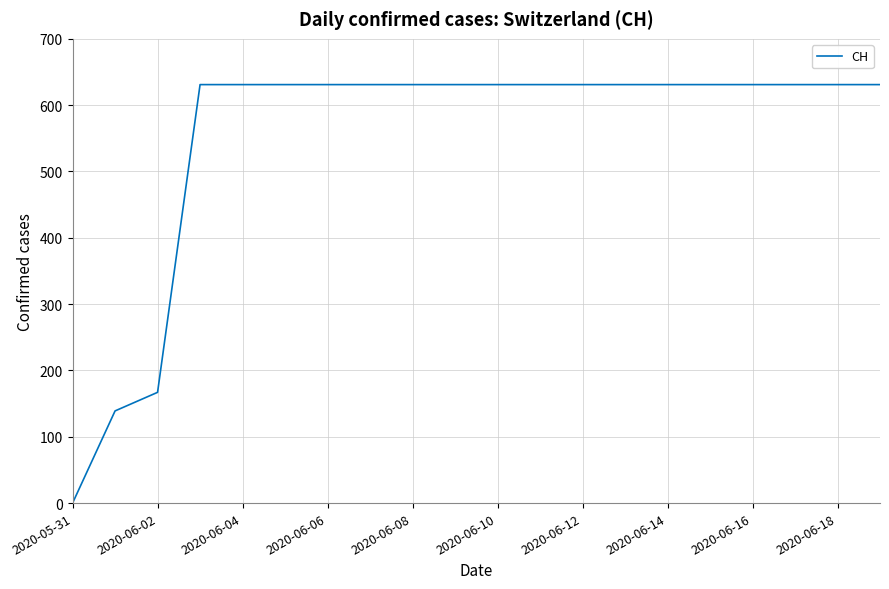

What is the maximum value shown in the chart?

631